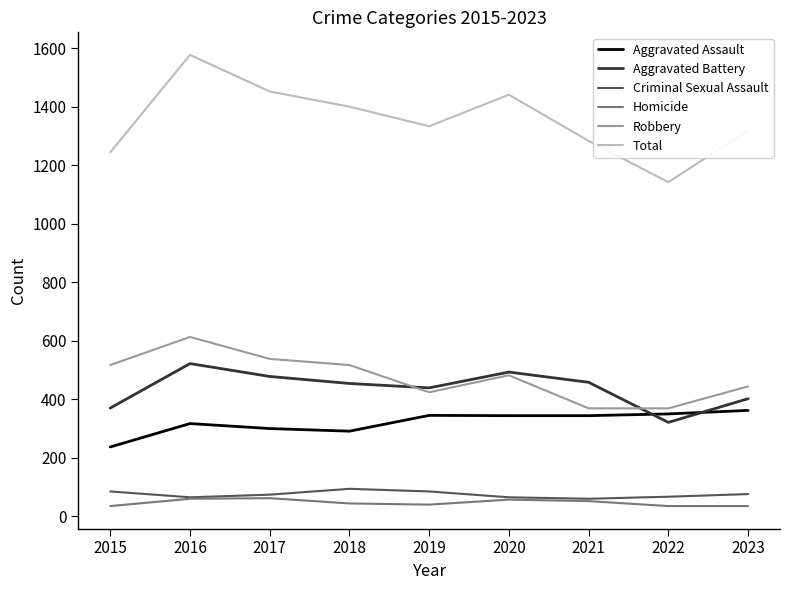

The value of Total at 2018 is 1400. True or false?

True